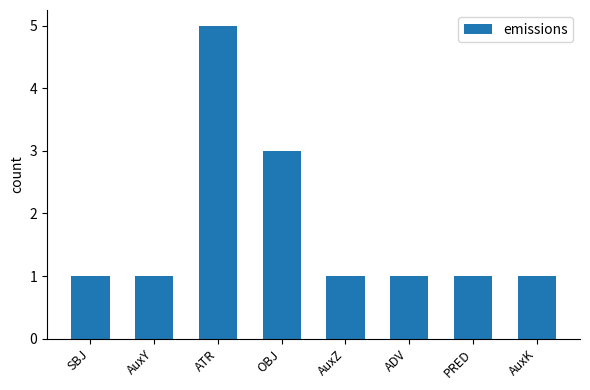

What is the sum of all values?

14